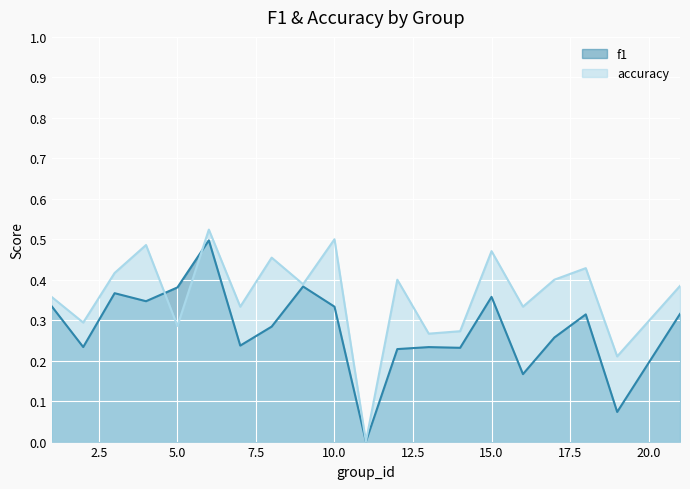

At 5.0, list the series in order from smallest to largest.

accuracy, f1